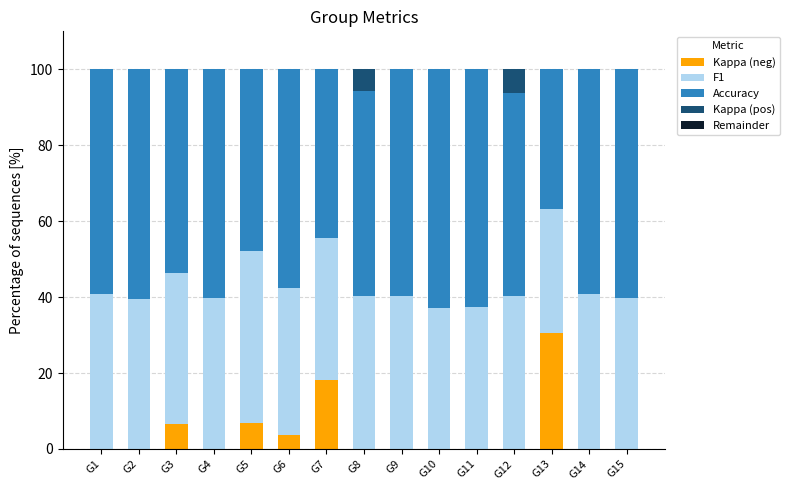

What is the highest value of the Kappa (neg) series?

30.6